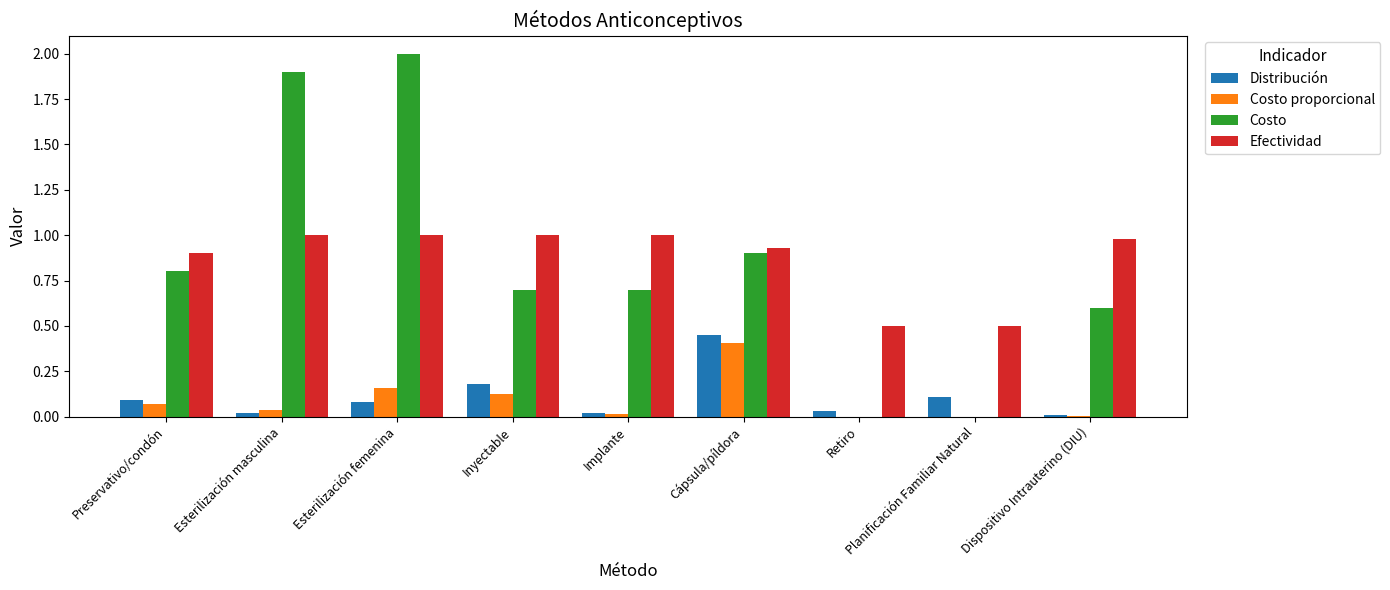

The value of Costo at Dispositivo Intrauterino (DIU) is 0.6. True or false?

True